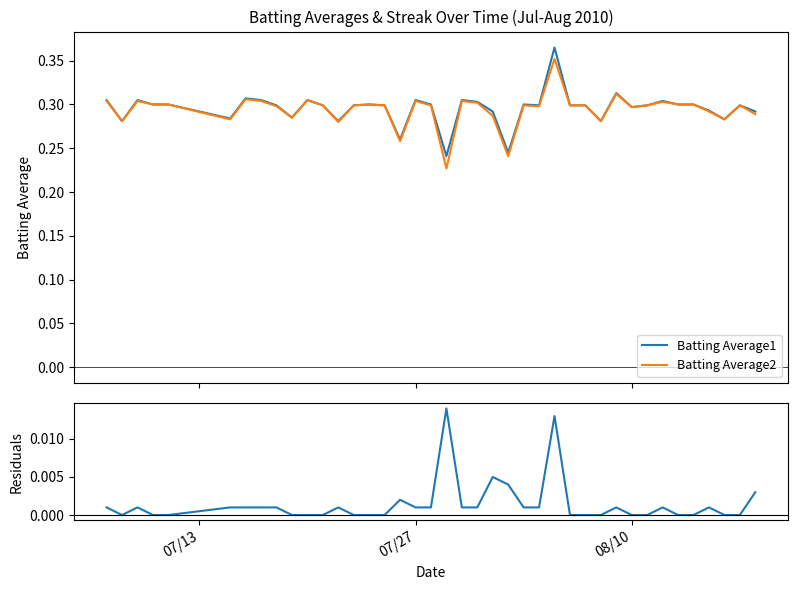

In Batting Average2, how many points are lower than both neighbors (excluding endpoints)?

11